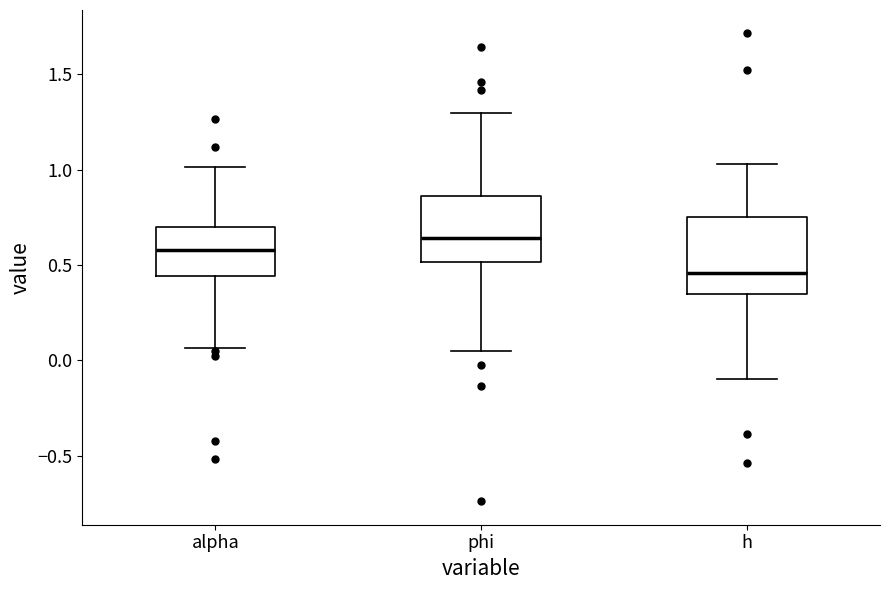

Reading left to right, read every box against the y-axis: the position of its median line, the range the box covers, and the ends of its whiskers. The values are not printed on the chart, so give them approximately, as read against the axis.

alpha: median 0.60, box 0.45 to 0.70, whiskers 0.05 to 1.00
phi: median 0.65, box 0.50 to 0.85, whiskers 0.05 to 1.30
h: median 0.45, box 0.35 to 0.75, whiskers -0.10 to 1.05